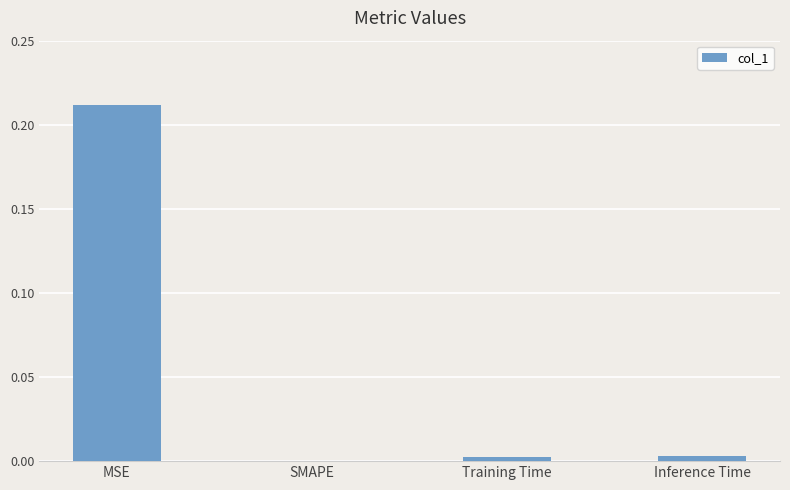

Is it true that the value at MSE is 0.3?

False